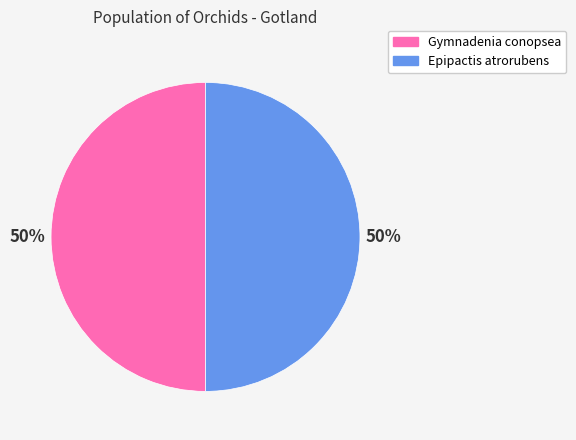

To the nearest percent, what is the combined percentage of Gymnadenia conopsea and Epipactis atrorubens?

100%